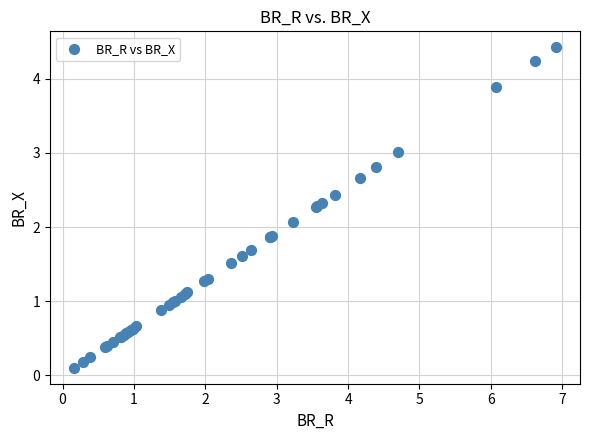

What Y value in the scatter plot is closest to 2?

2.1